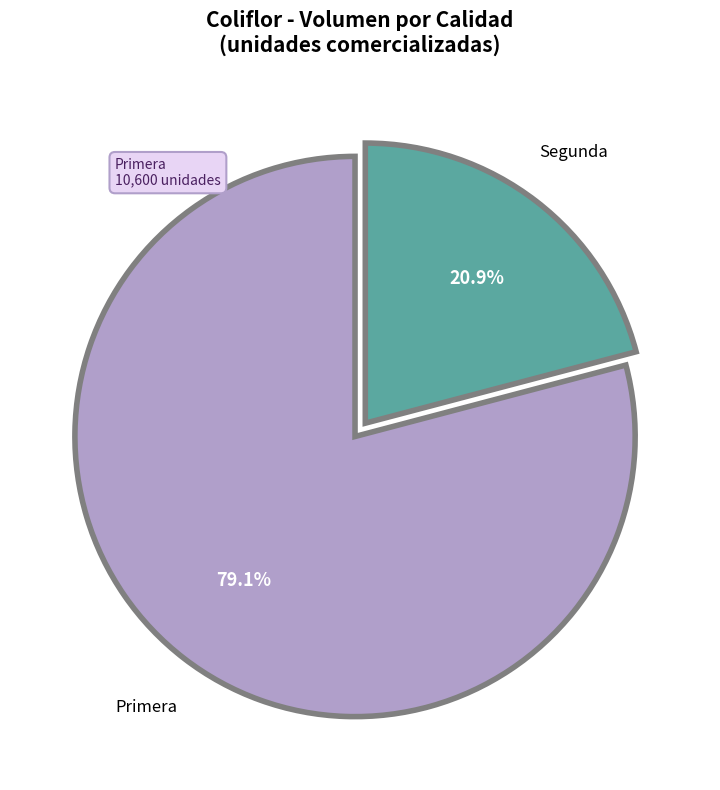

How many segments does this pie chart have?

2